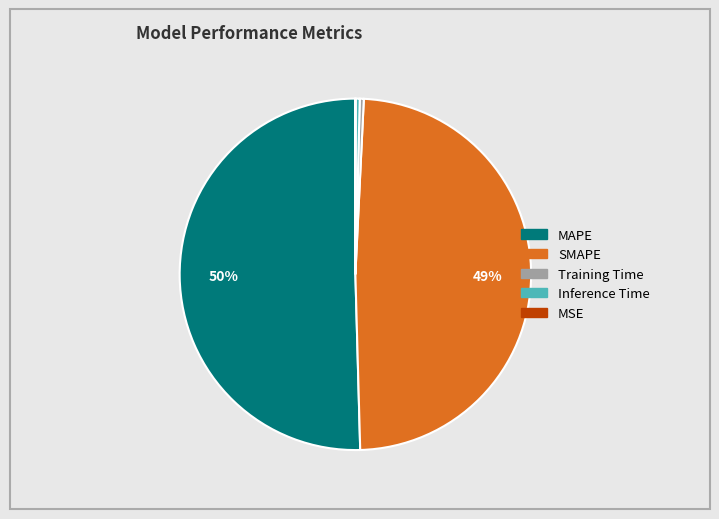

To the nearest percent, what portion does SMAPE represent?

49%